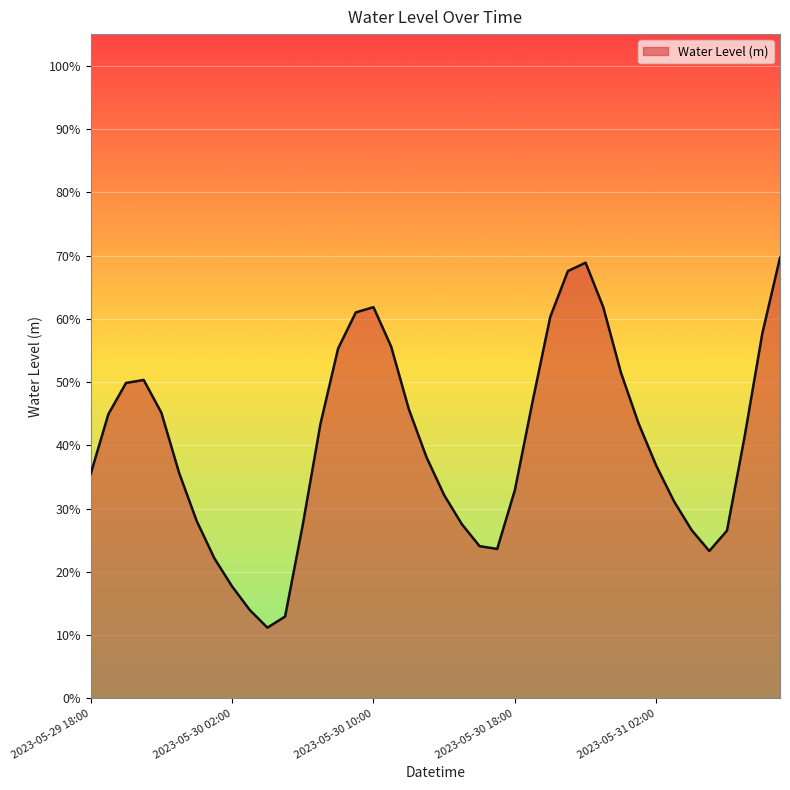

At which category does the data reach its first local peak?

2023-05-29 21:00